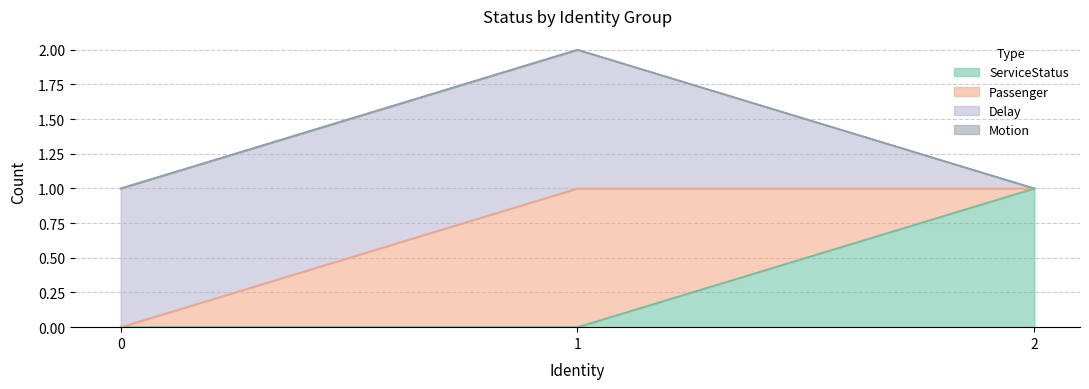

The ServiceStatus series shows 1 at 2. True or false?

True